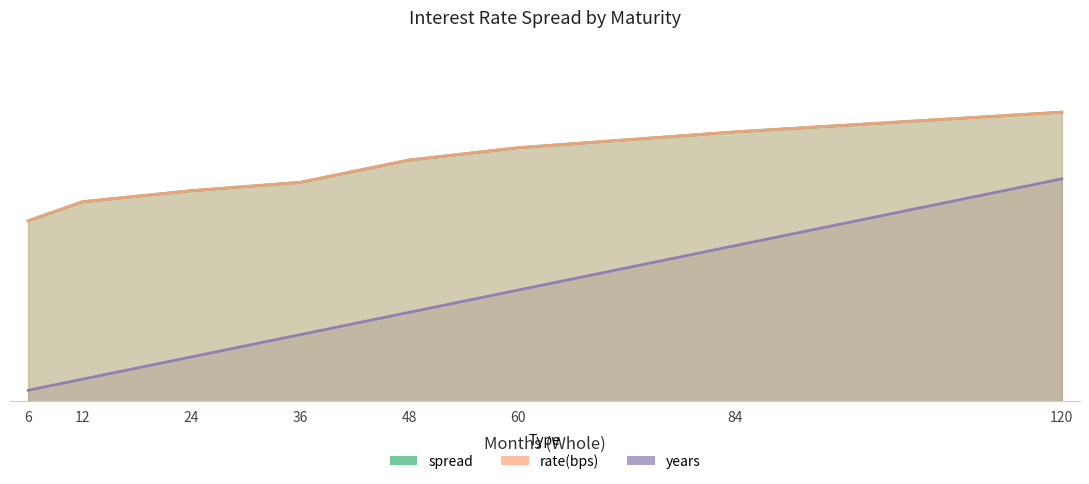

Which category has the highest value in the spread series?

120